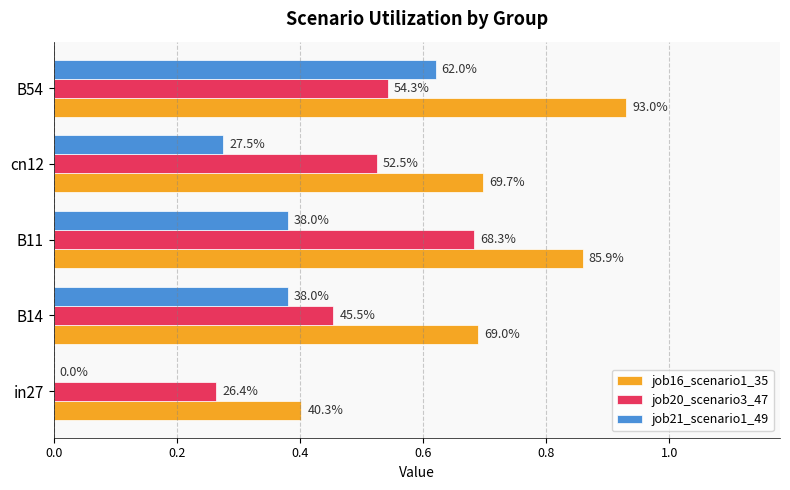

What are all the series names shown in the legend?

job16_scenario1_35, job20_scenario3_47, job21_scenario1_49